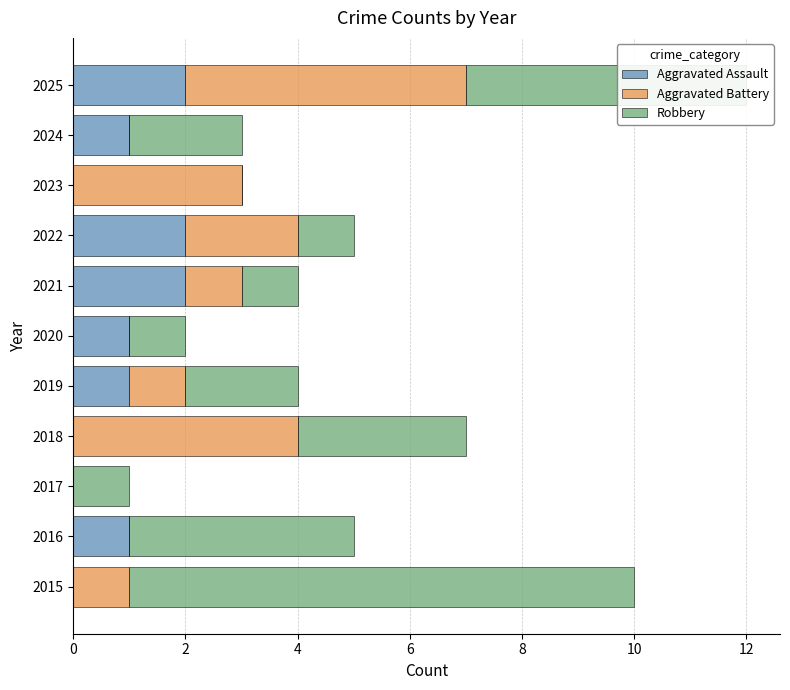

At which category is the sum across all series the highest?

2025